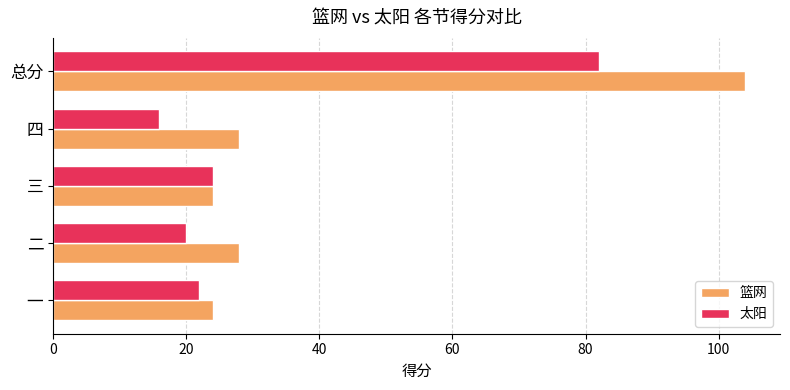

What is the maximum value for 篮网?

104